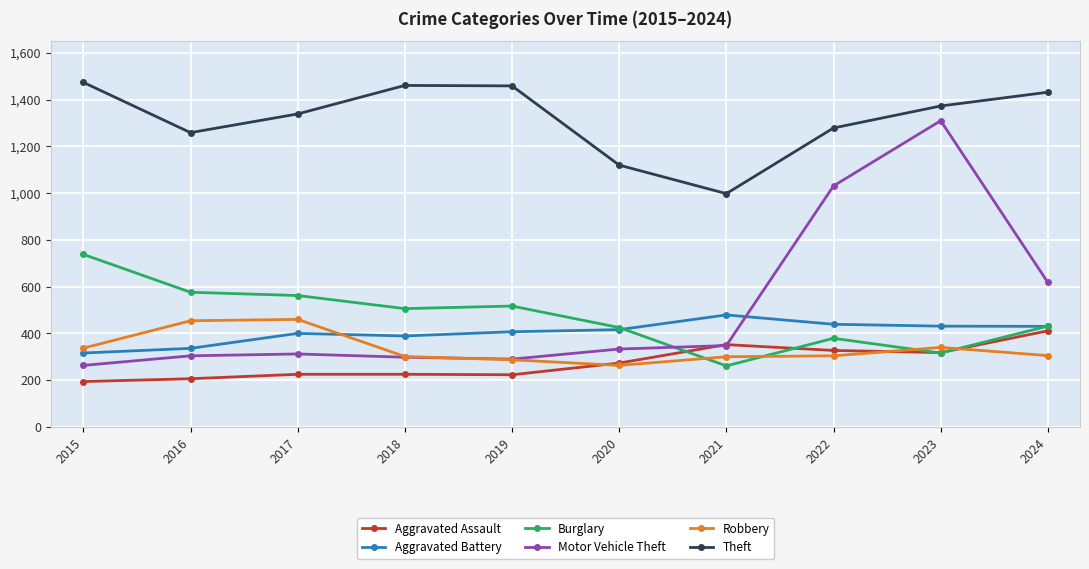

What is the value of the Aggravated Assault point at the 8th from the left?

327